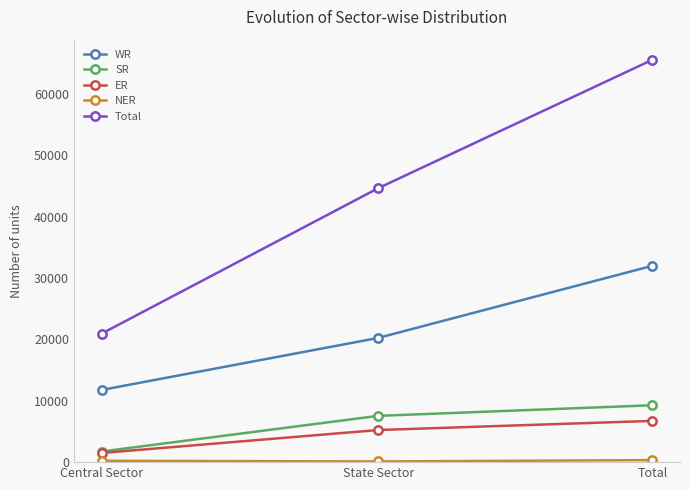

List the labels in order of WR value, largest first.

Total, State Sector, Central Sector